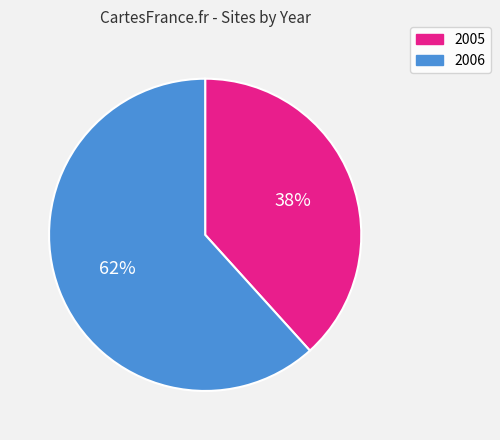

Do 2006 and 2005 together represent more than half of the pie?

Yes